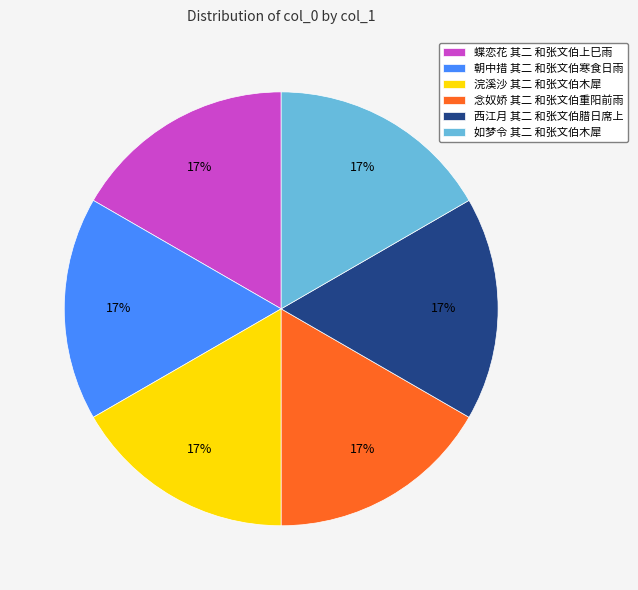

To the nearest percent, what percentage of the pie is 朝中措 其二 和张文伯寒食日雨?

17%